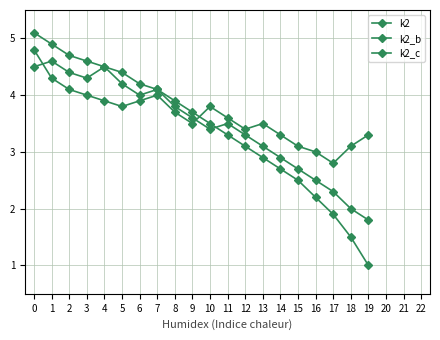

True or false: k2 has more than 0 interior local peaks.

False